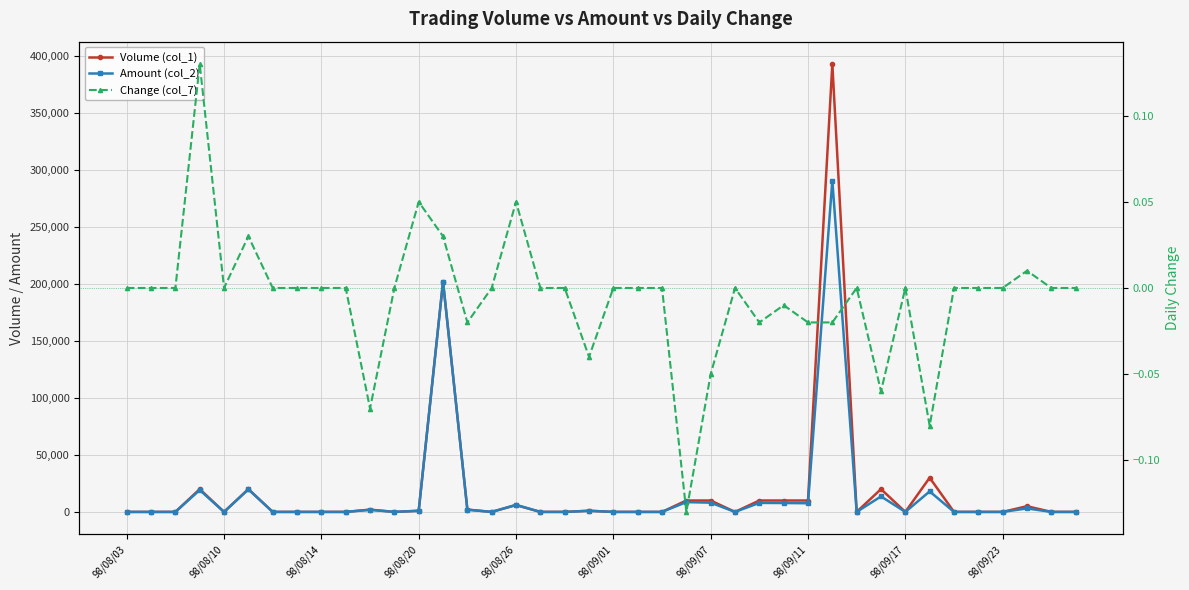

Is it true that Change (col_7) equals -0.2 at 23?

False